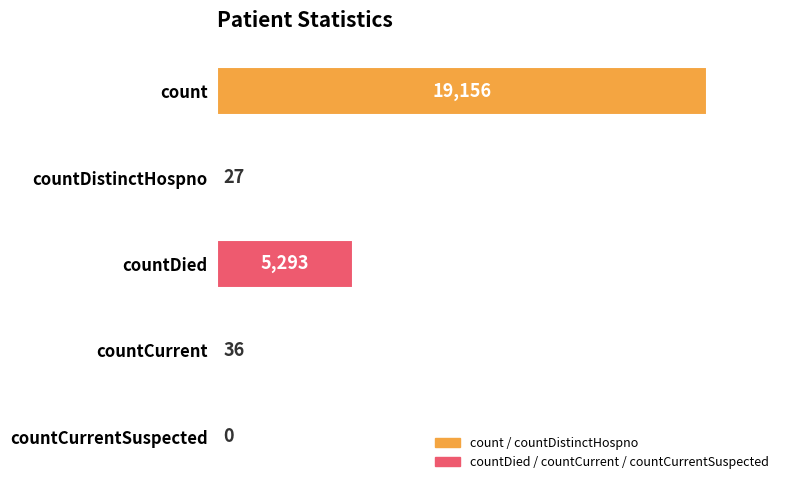

Does the chart contain stacked bars?

No